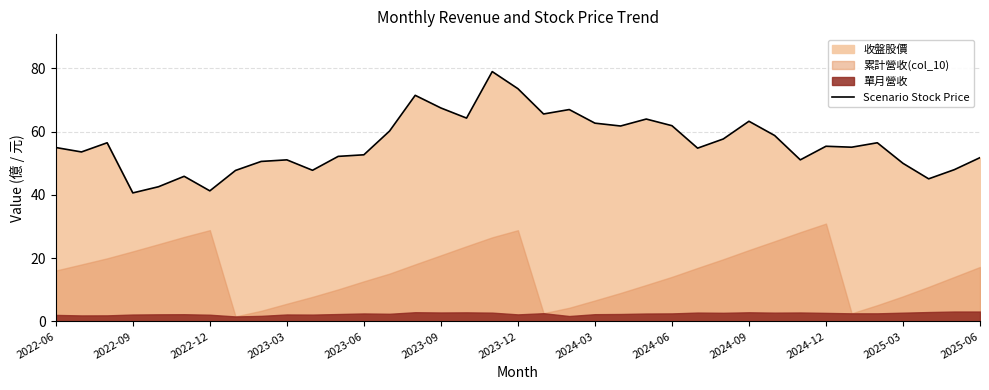

True or false: Scenario Stock Price has a value of 61.9 at 2024-06.

True